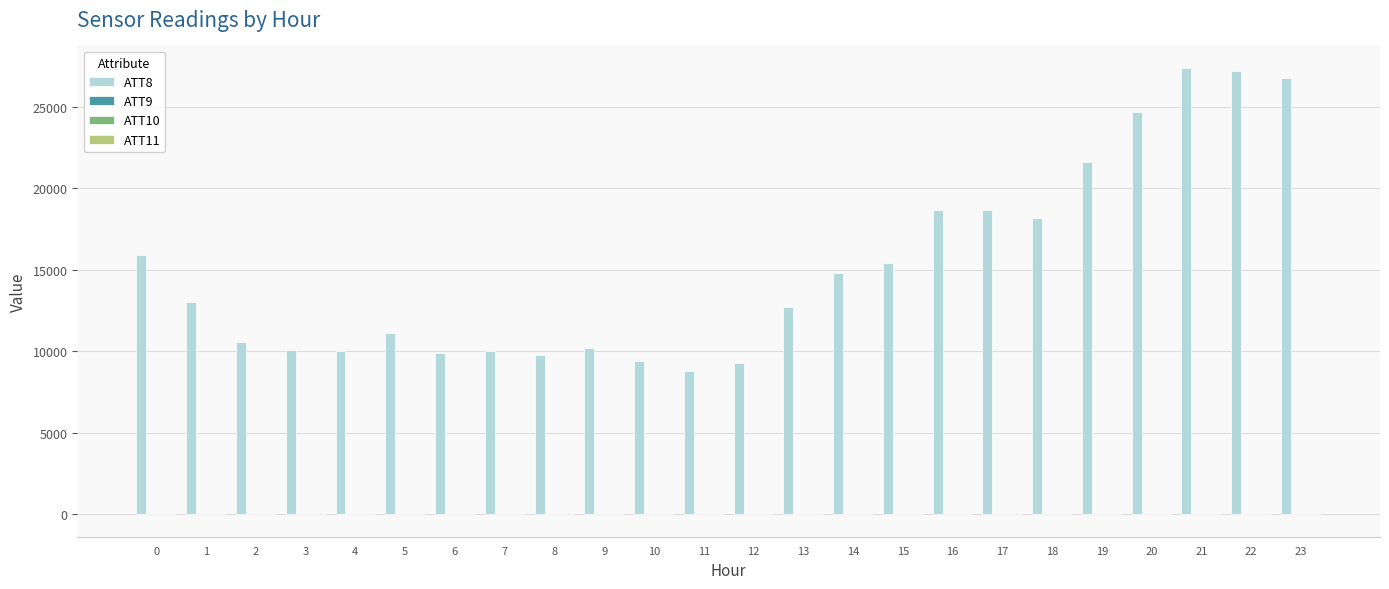

What is the maximum value shown in the chart?

27400.0